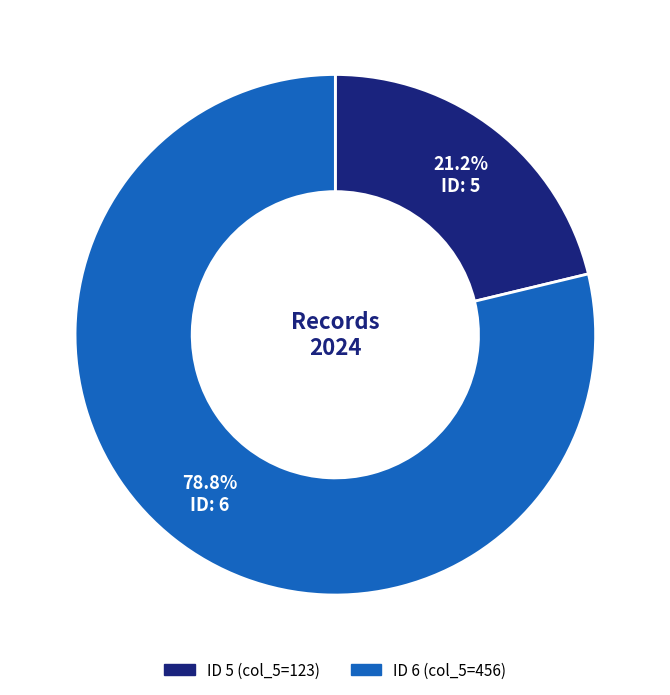

Does any single category account for the majority?

Yes